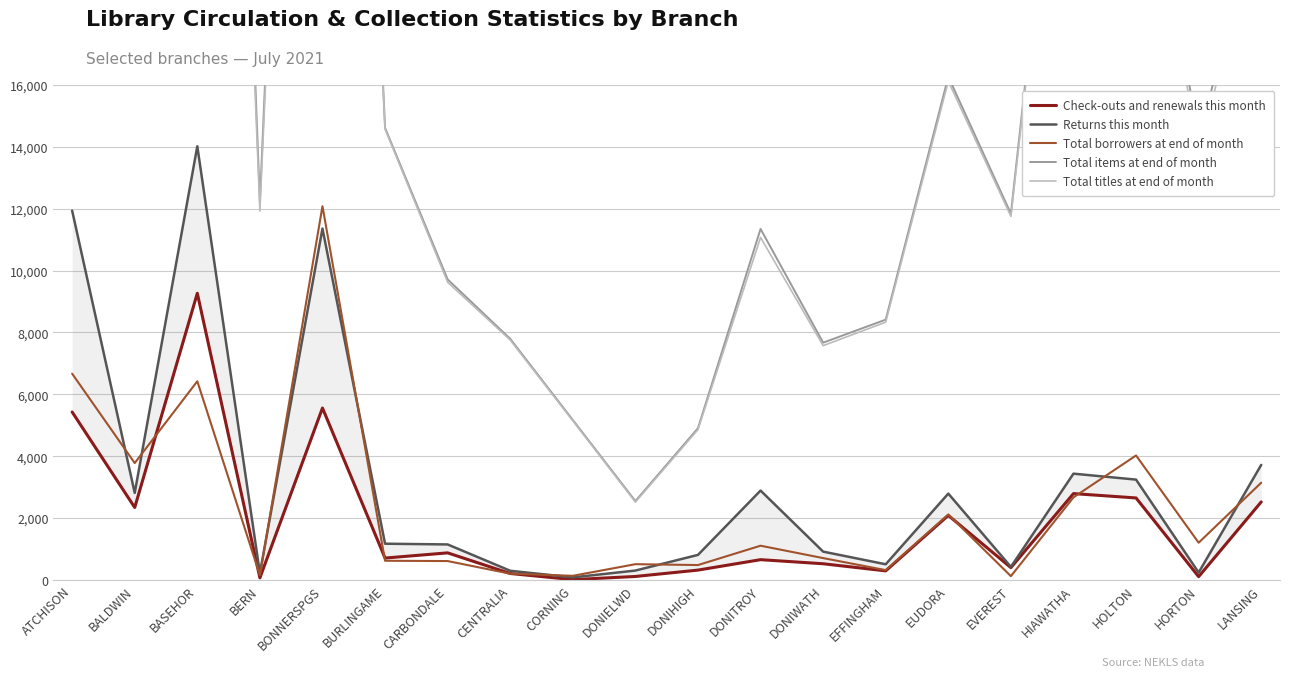

At which label is Total borrowers at end of month closest to 6102?

BASEHOR